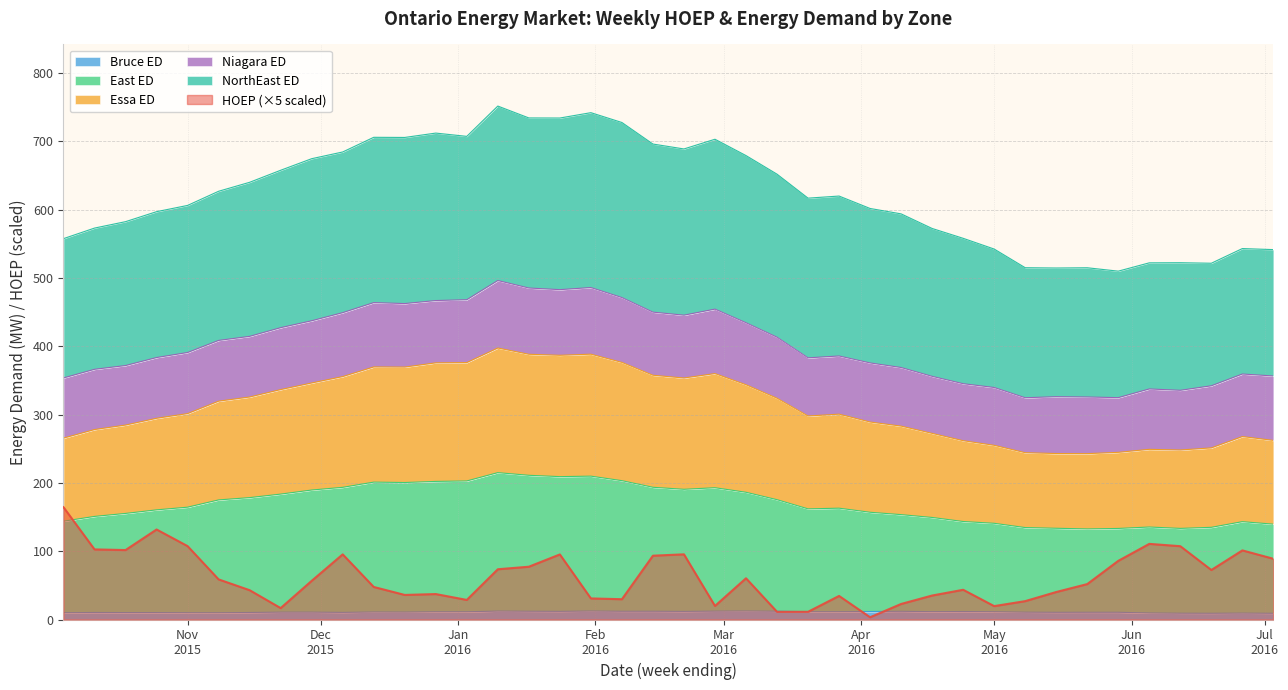

The HOEP series shows 101.6 at 2015-10-18. True or false?

True